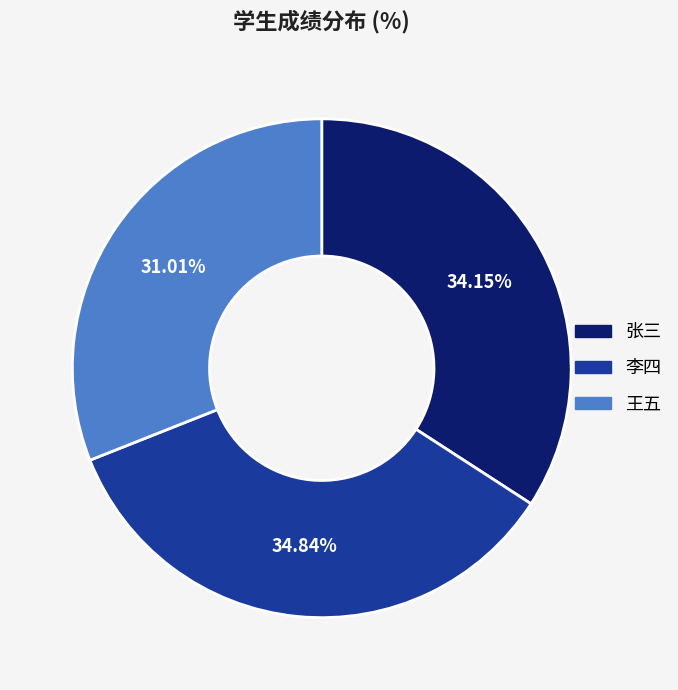

The 王五 slice represents 24% of the pie. True or false?

False